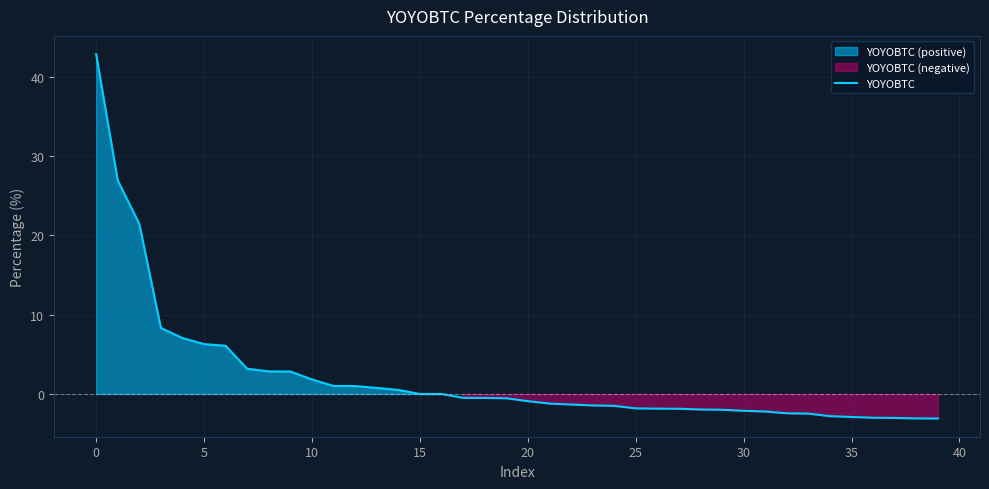

What is the minimum value for YOYOBTC?

-3.1